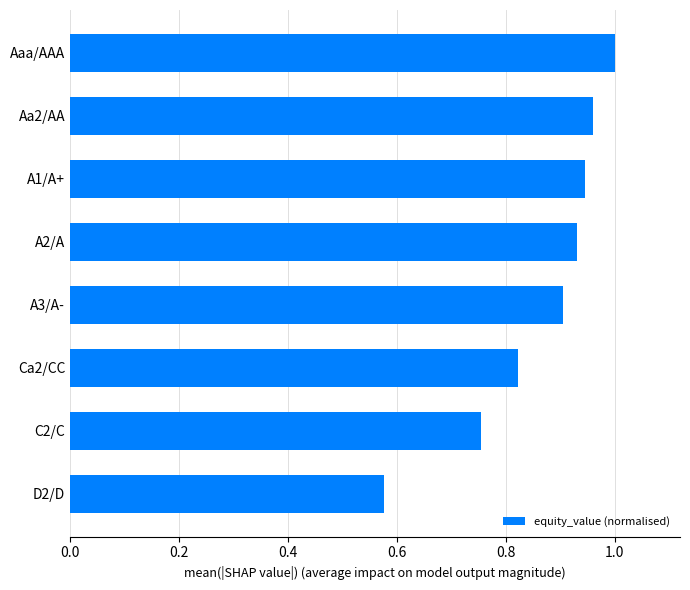

At which category does the chart reach its peak across all series?

Aaa/AAA